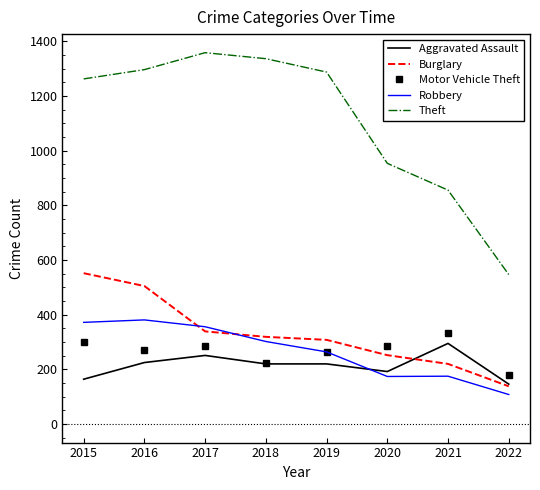

True or false: Burglary has a value of 252 at 2020.

True